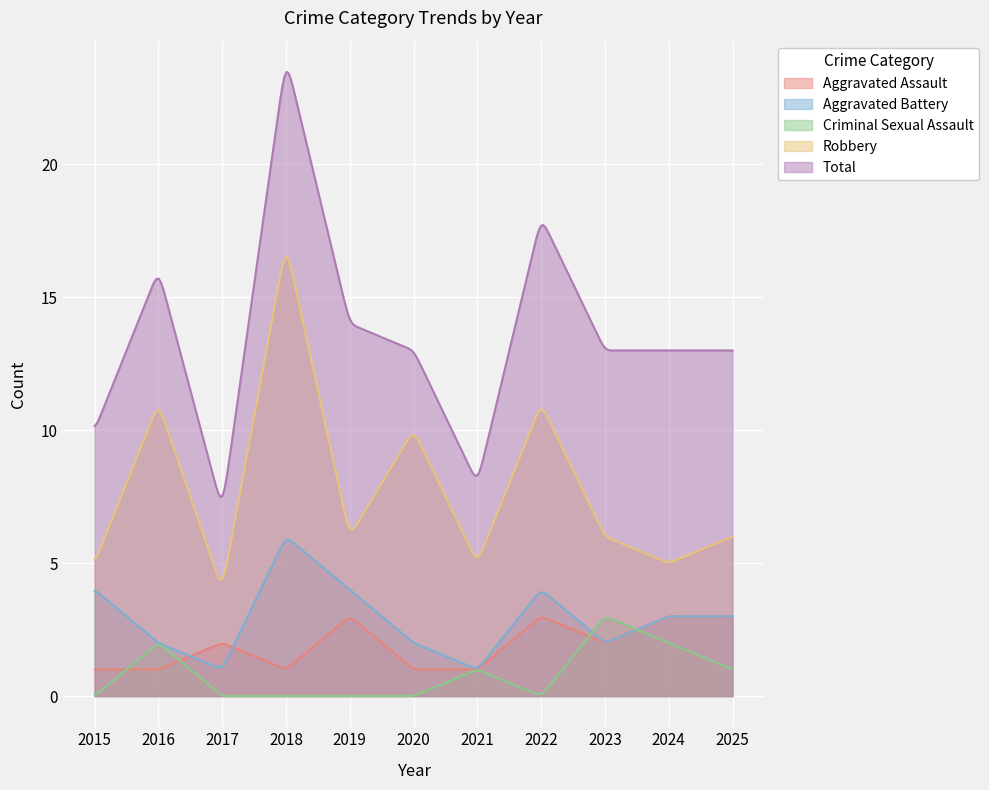

How many interior local valleys does the Robbery series have?

4